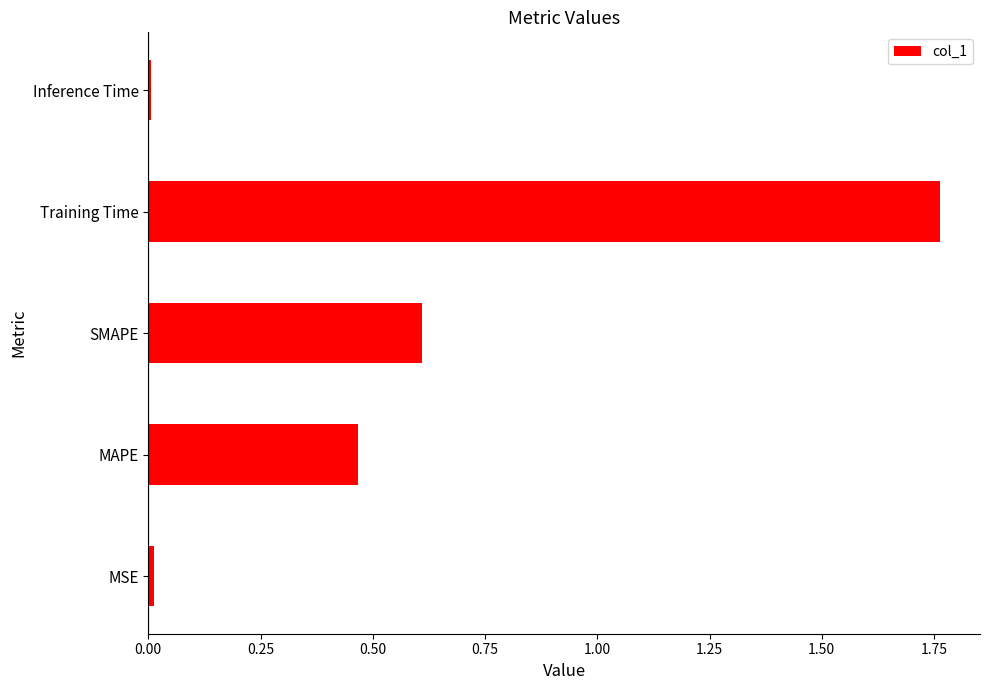

What is the sum of all values?

2.9